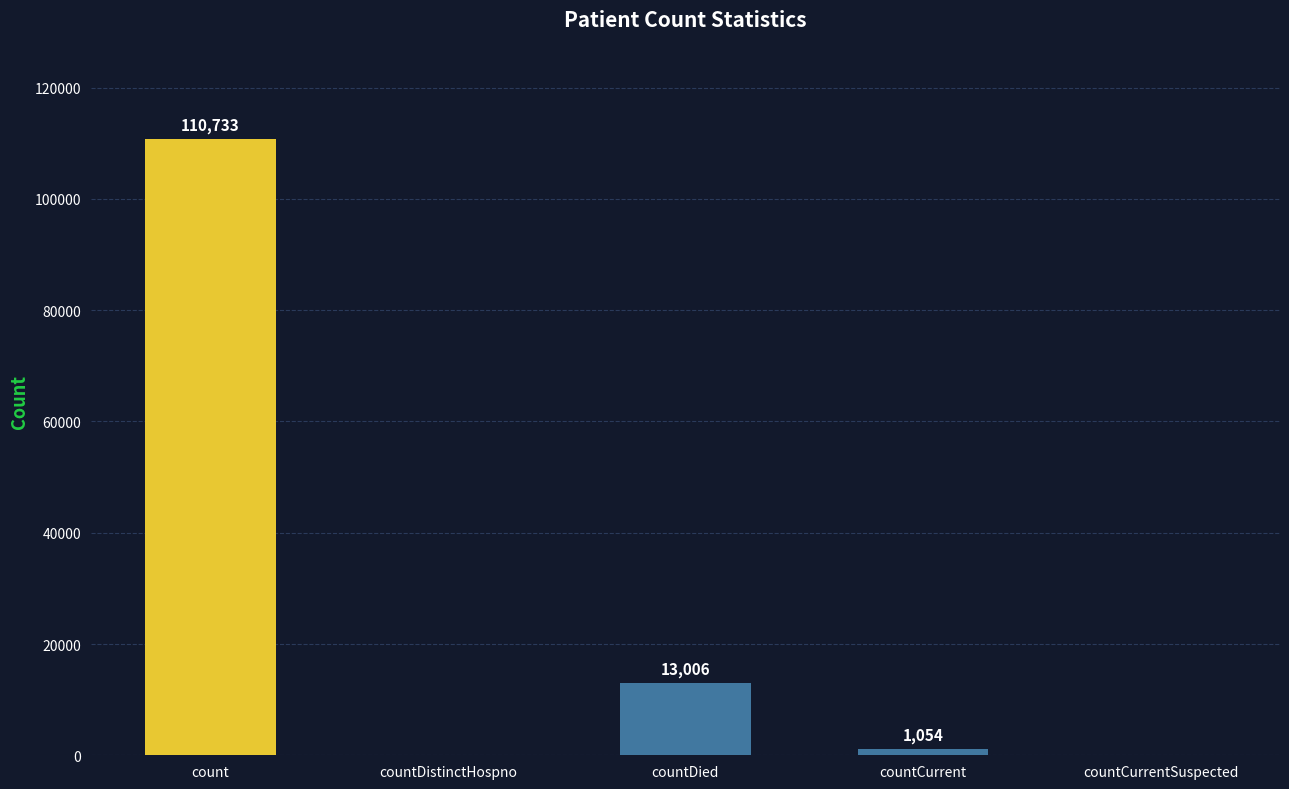

Is it true that the value at countDistinctHospno is 0?

True